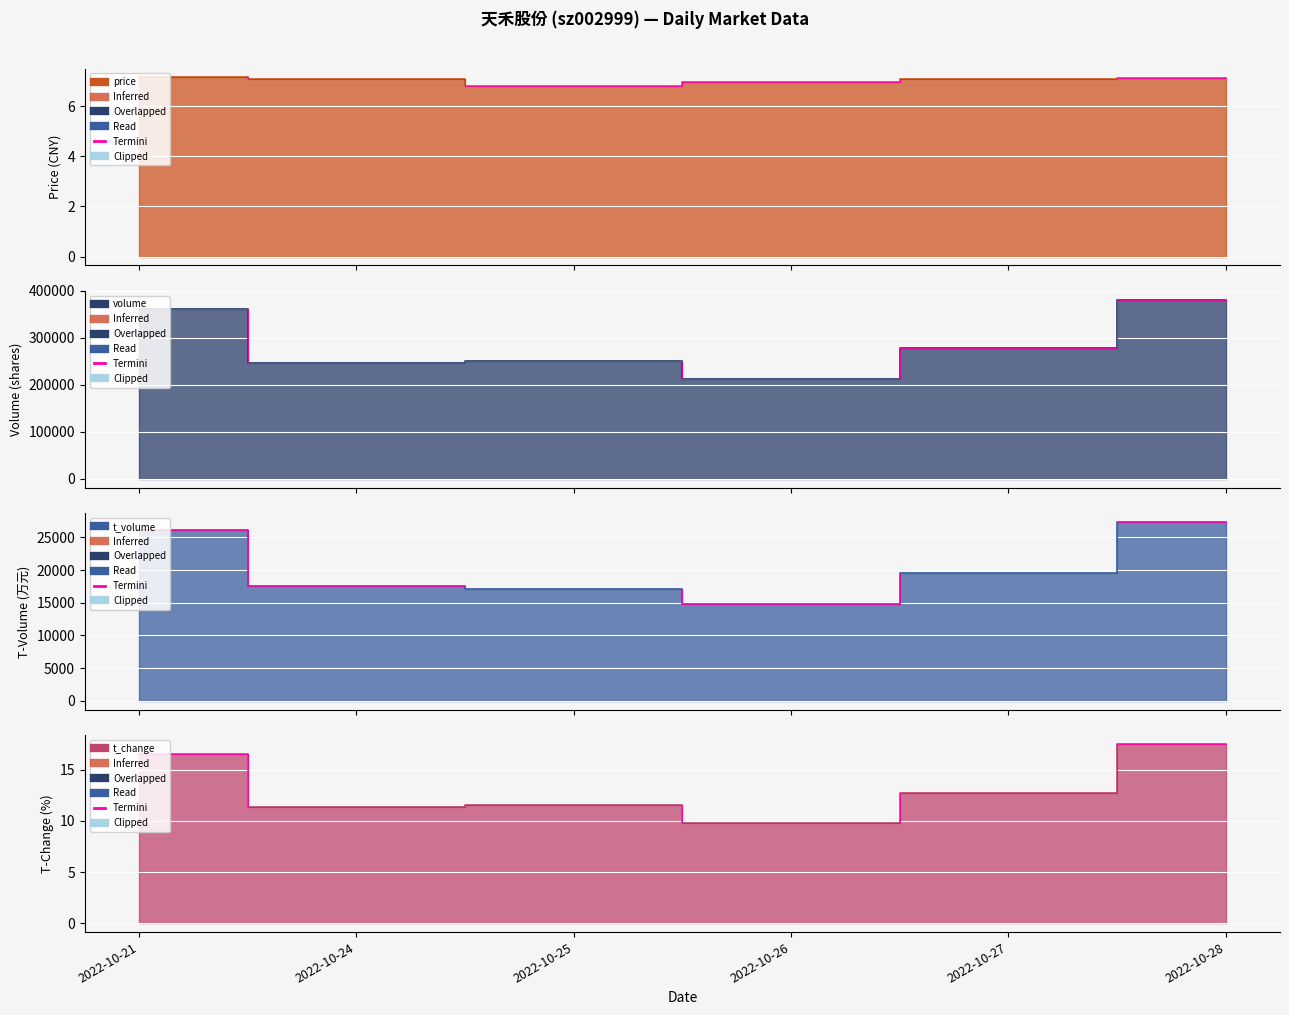

Rank the categories by t_volume value from lowest to highest.

2022-10-26, 2022-10-25, 2022-10-24, 2022-10-27, 2022-10-21, 2022-10-28